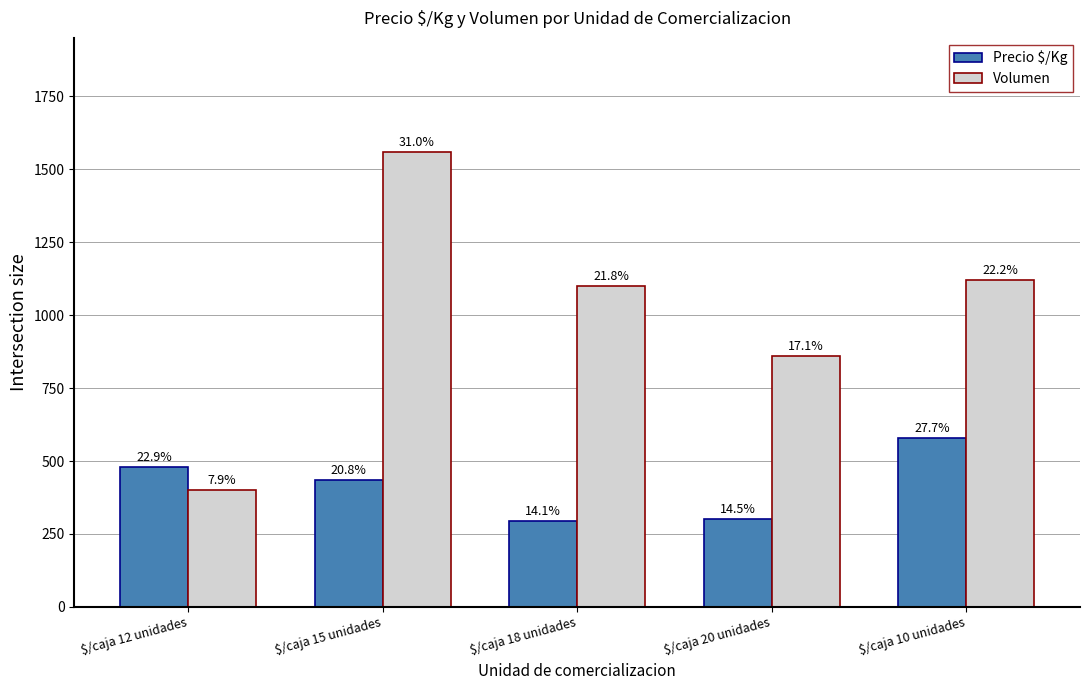

What is the maximum value for Precio $/Kg?

580